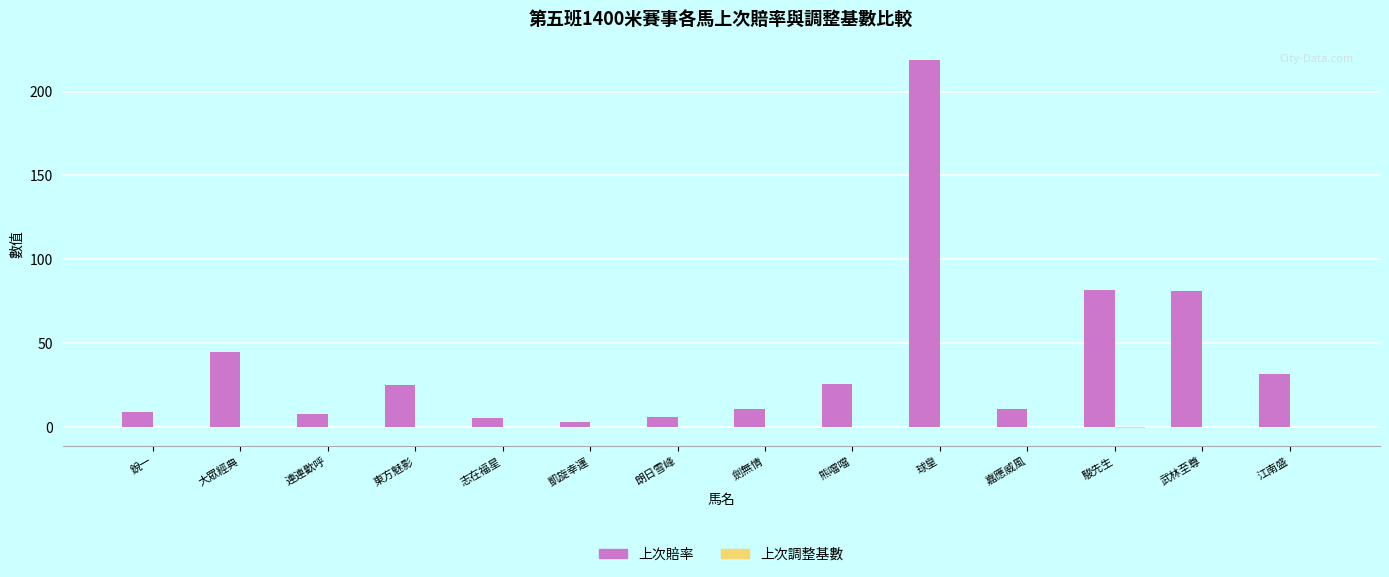

Between 東方魅影 and 朗日雪峰, which series saw the biggest shift?

上次賠率